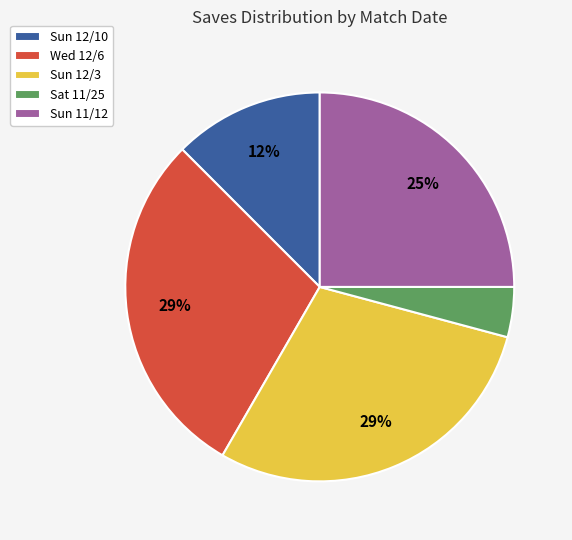

Is the sum of Sun 12/10 and Sat 11/25 greater than half?

No